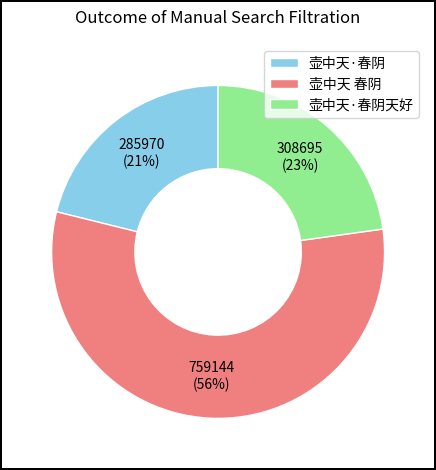

How many slices are in this pie chart?

3